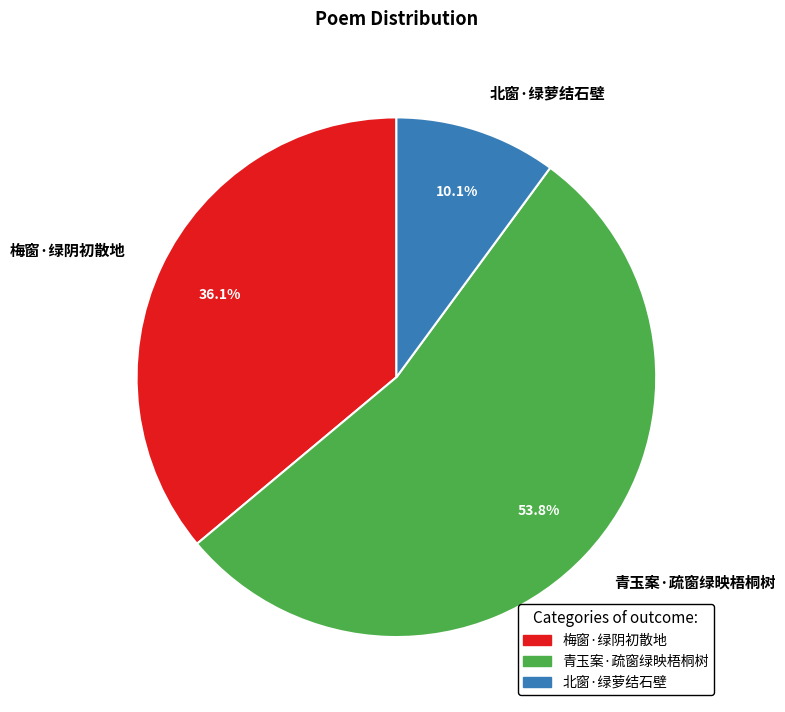

The 梅窗·绿阴初散地 slice represents 46% of the pie. True or false?

False